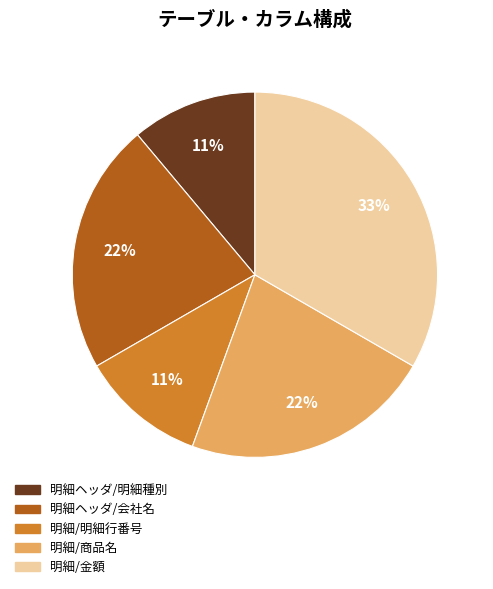

Is it true that 明細ヘッダ/明細種別 is 4% of the pie?

False